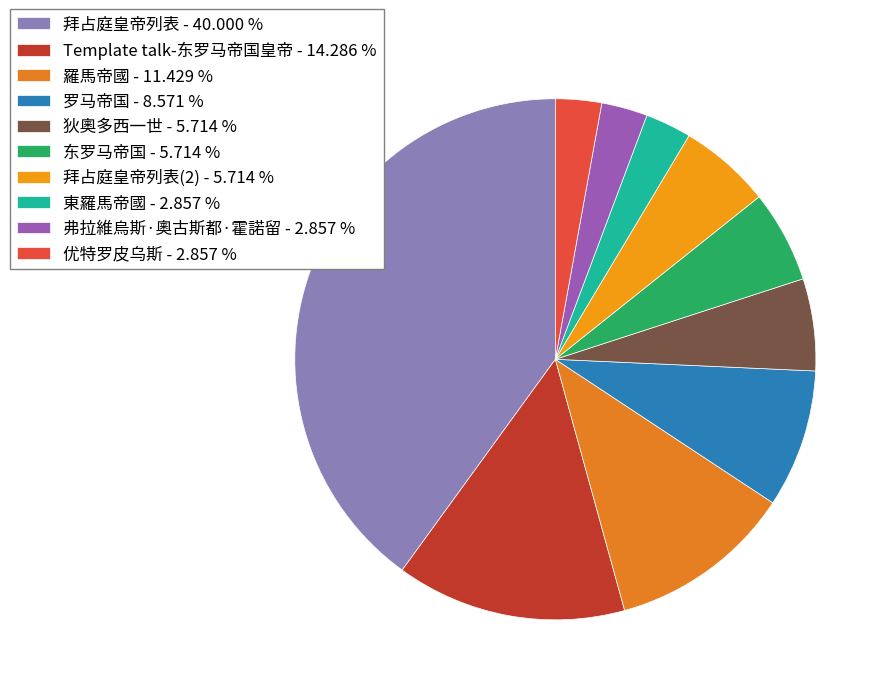

Does any single category account for the majority?

No